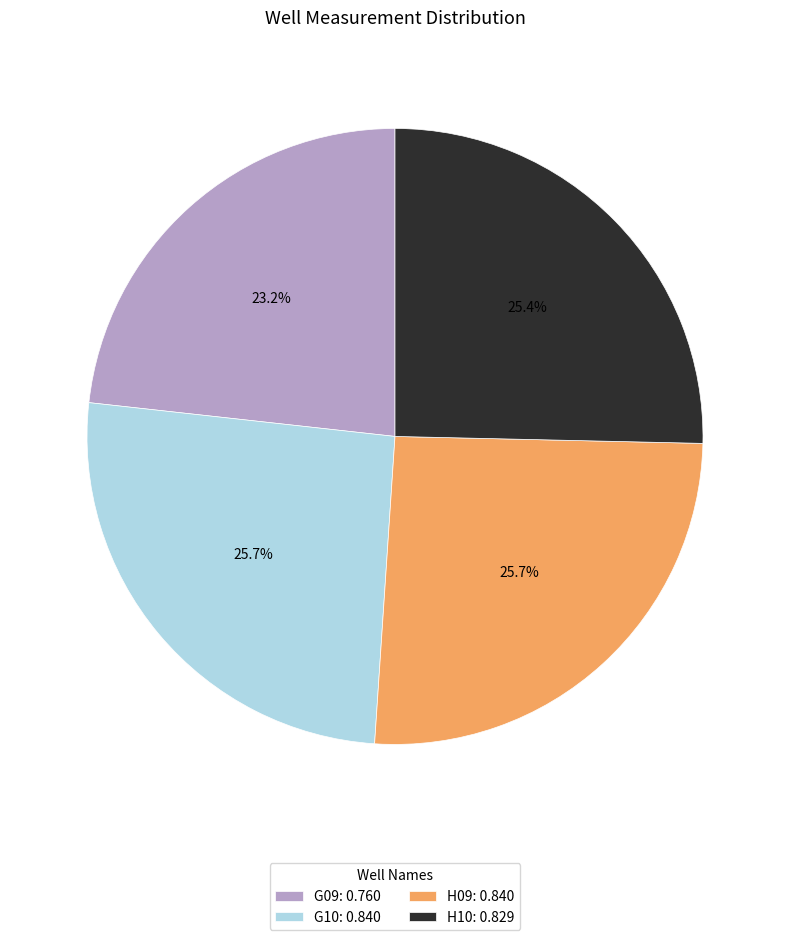

To the nearest percent, what portion does H10 represent?

25%